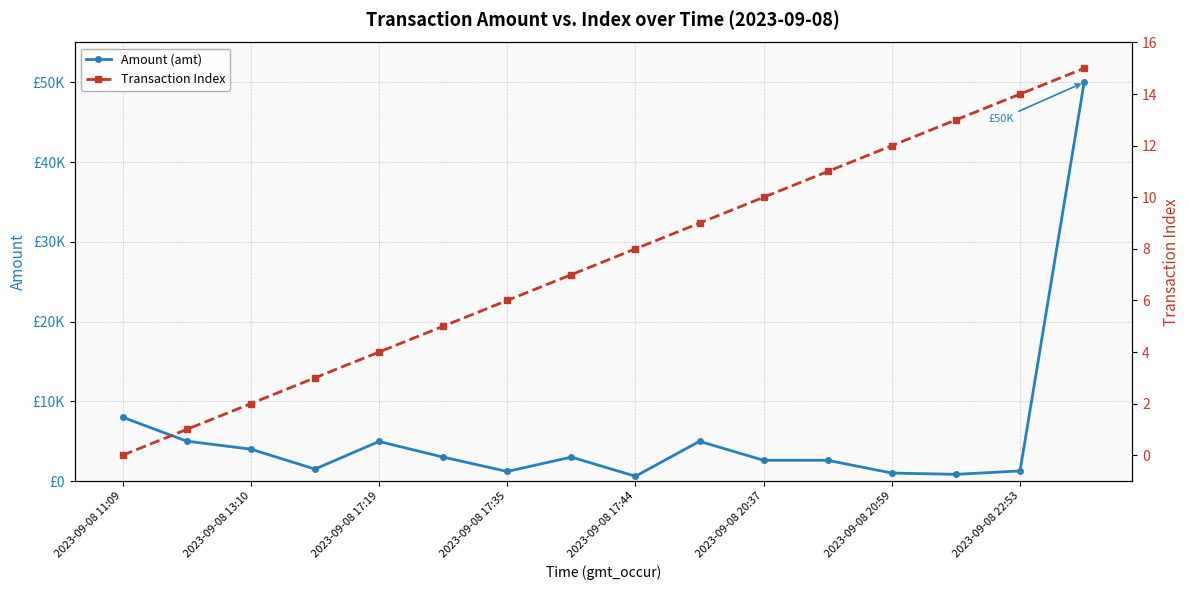

What are all the series names shown in the legend?

Amount (amt), Transaction Index